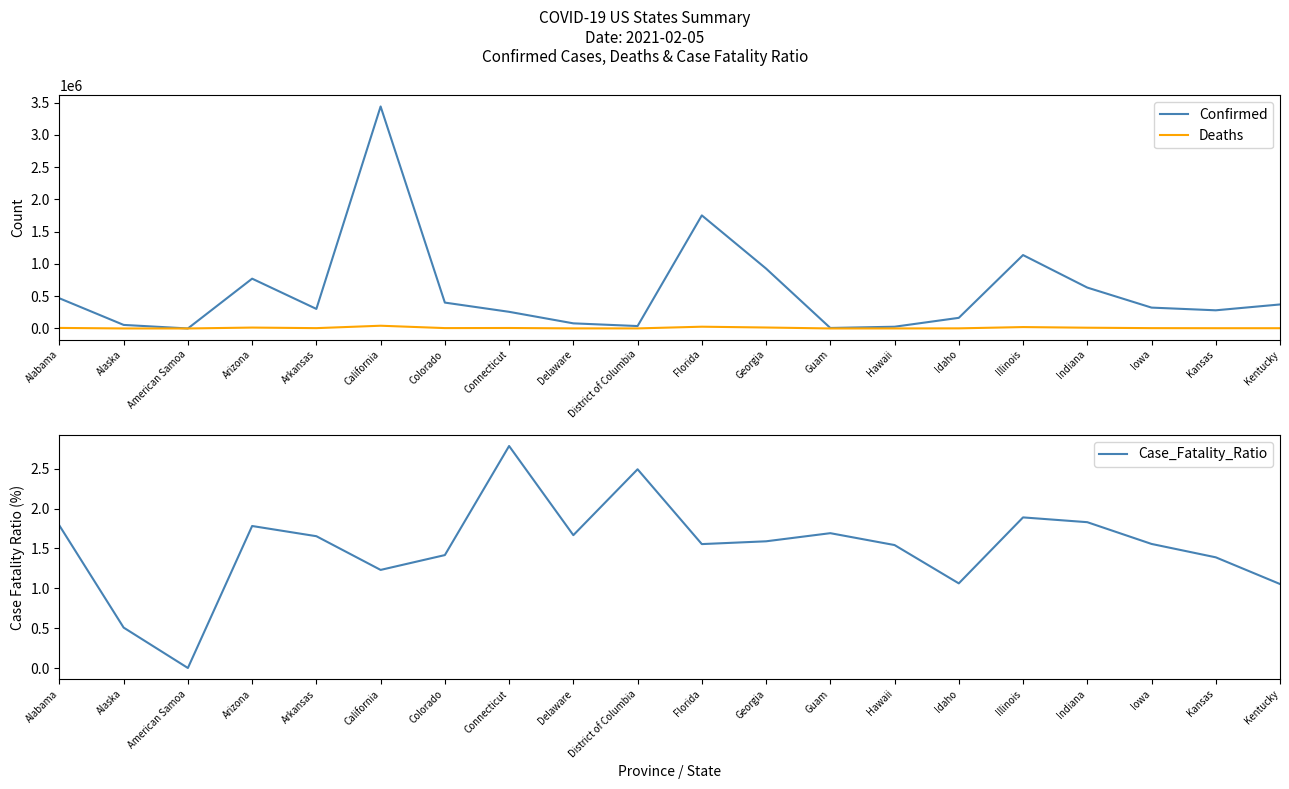

What is the difference between the highest and lowest values at Guam?

7620.3